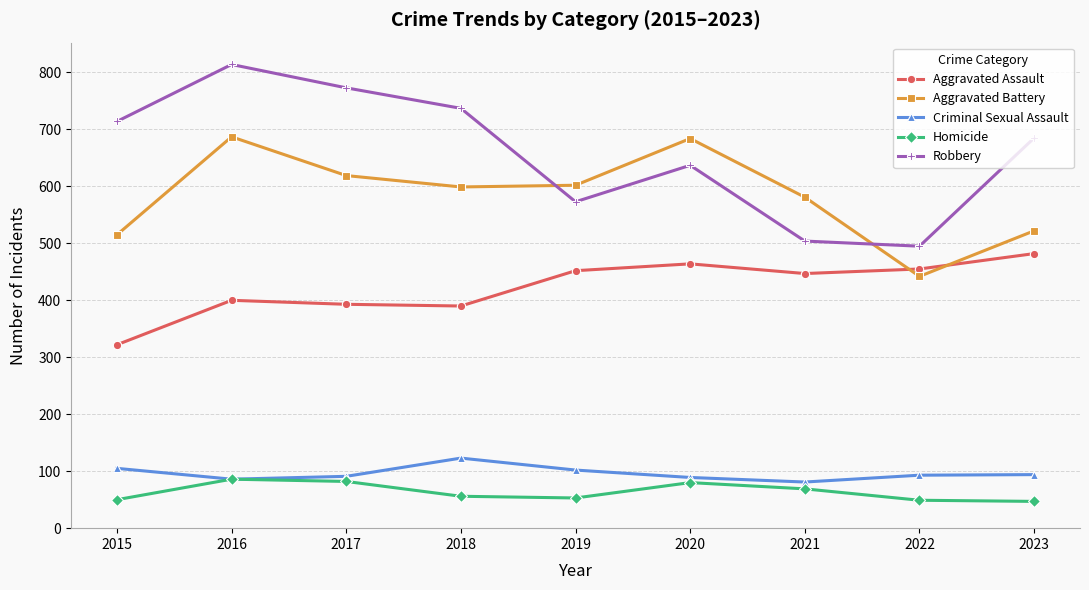

Which category has the lowest value in the Aggravated Assault series?

2015